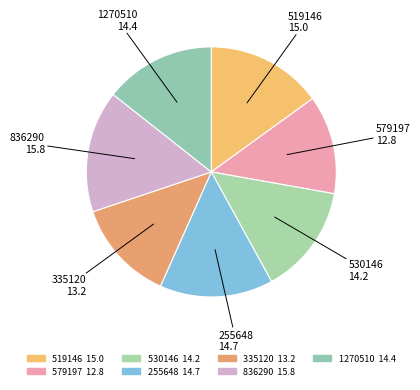

Does 836290 account for over 50% of the chart?

No